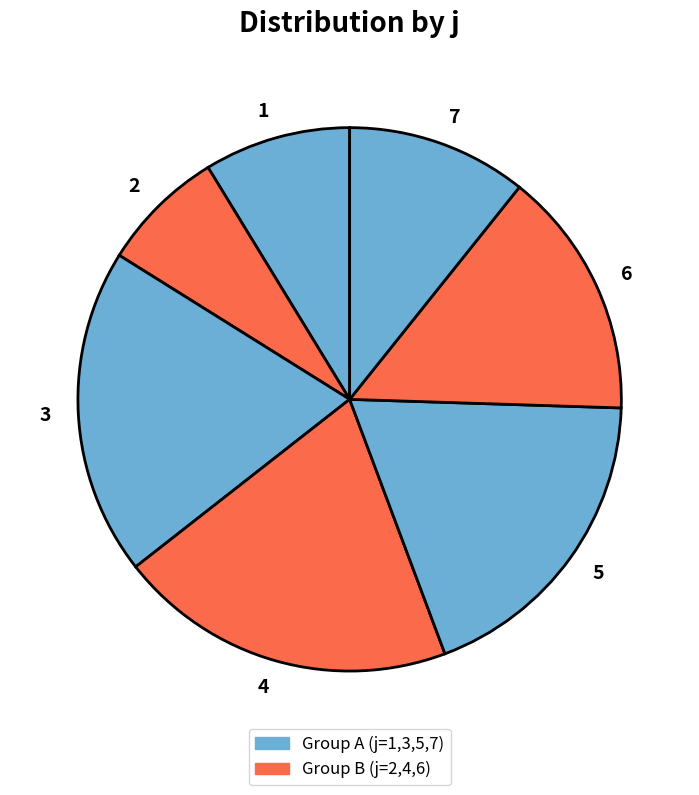

Do 7 and 3 together represent more than half of the pie?

No